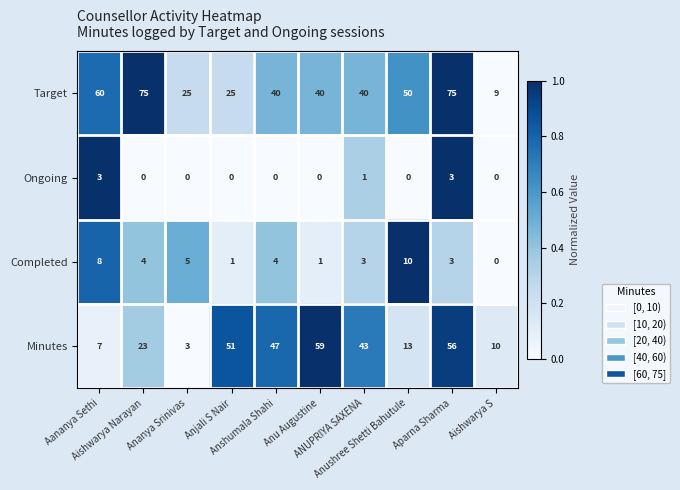

Which series changed the most between Ananya Srinivas and ANUPRIYA SAXENA?

Minutes